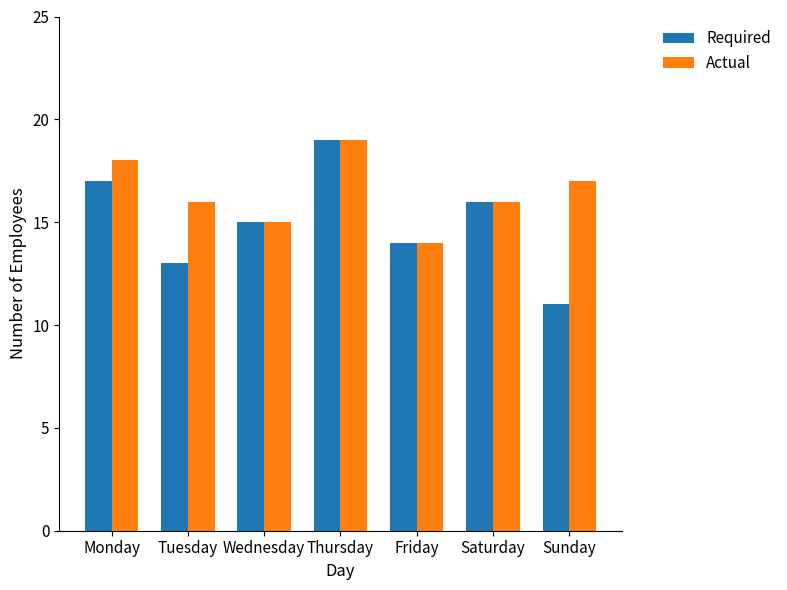

Reading left to right, what are all the values shown in this chart?

Required: 17	13	15	19	14	16	11
Actual: 18	16	15	19	14	16	17